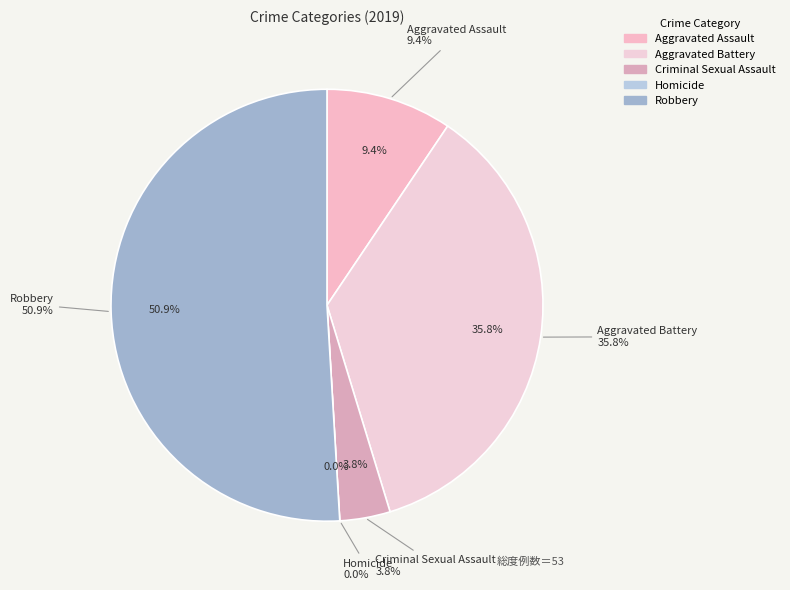

How many slices are in this pie chart?

5